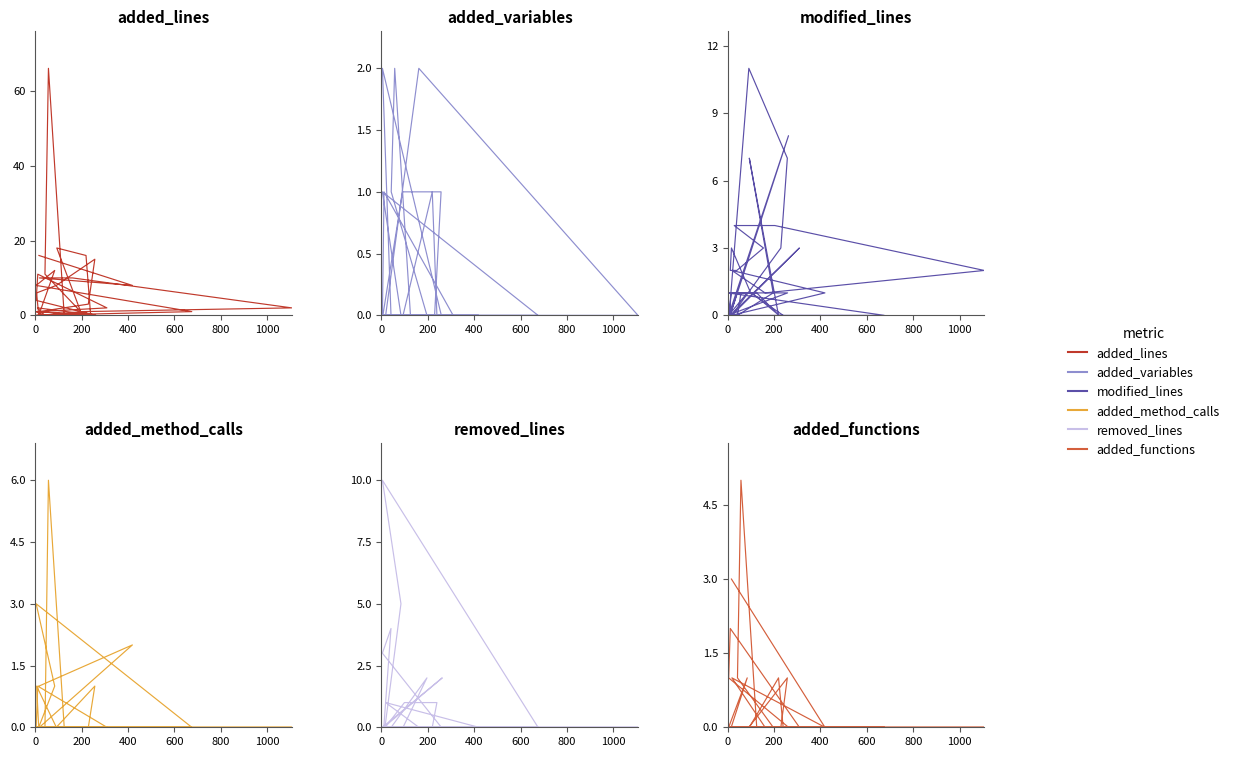

At how many categories does at least one series exceed 26?

1